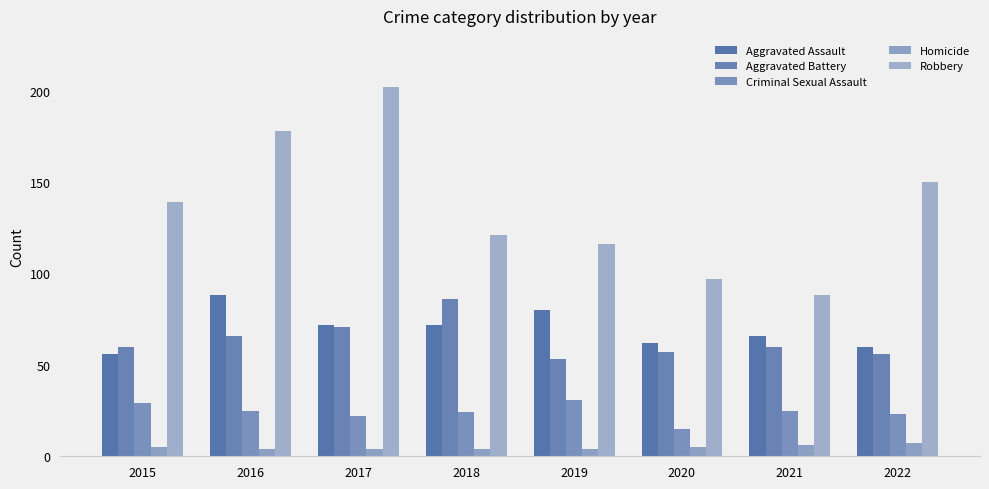

How many values in the Homicide series are below 5?

4